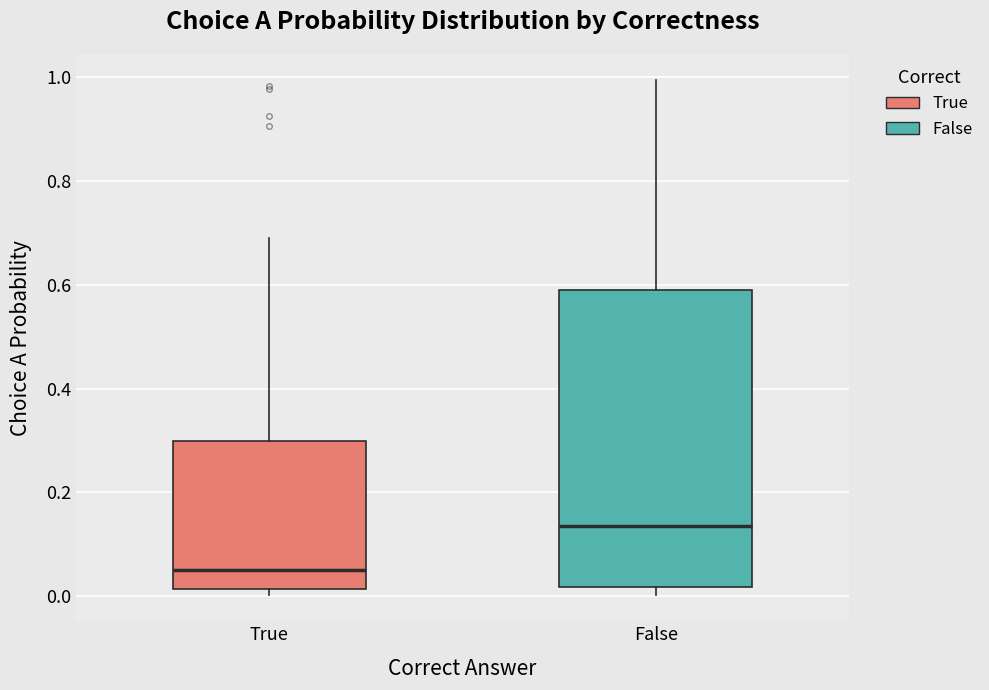

Which box has the lowest median line?

True